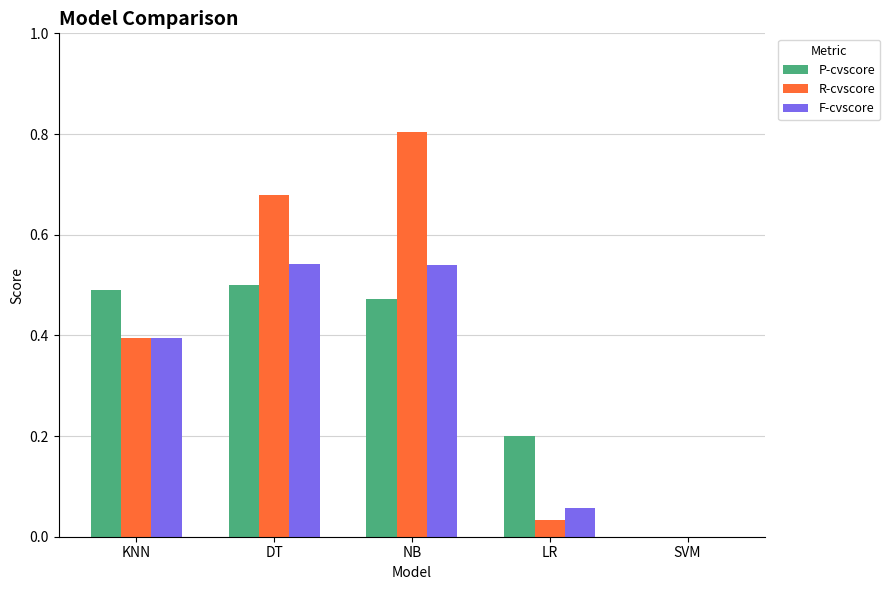

The R-cvscore series shows 0.6 at NB. True or false?

False